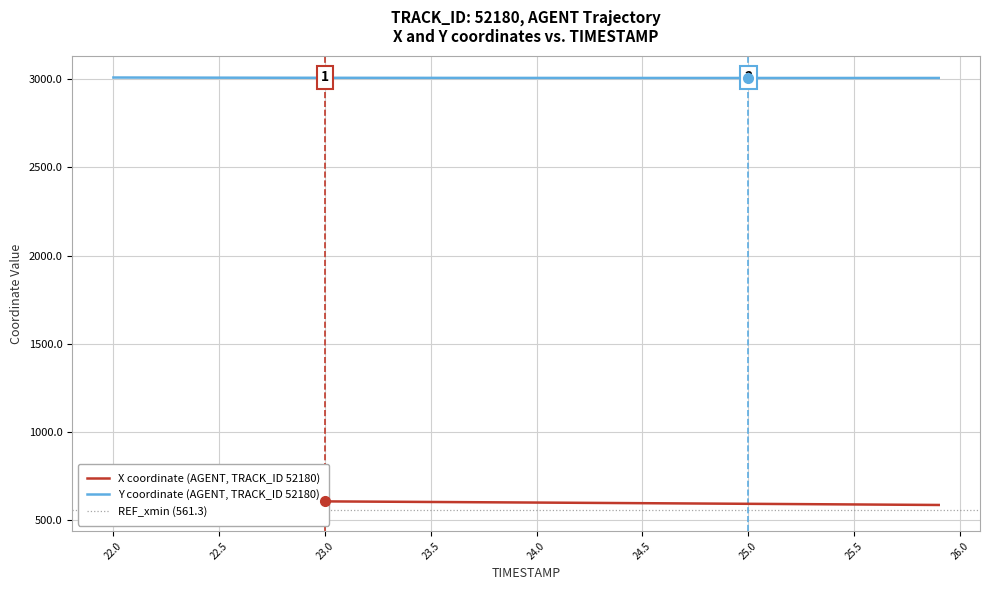

Which series has the widest spread of values?

X